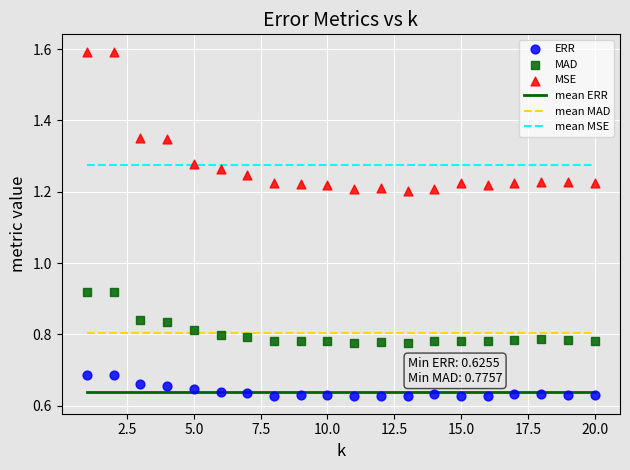

Across all data points, what is the range of Y values (max minus min)?

1.0